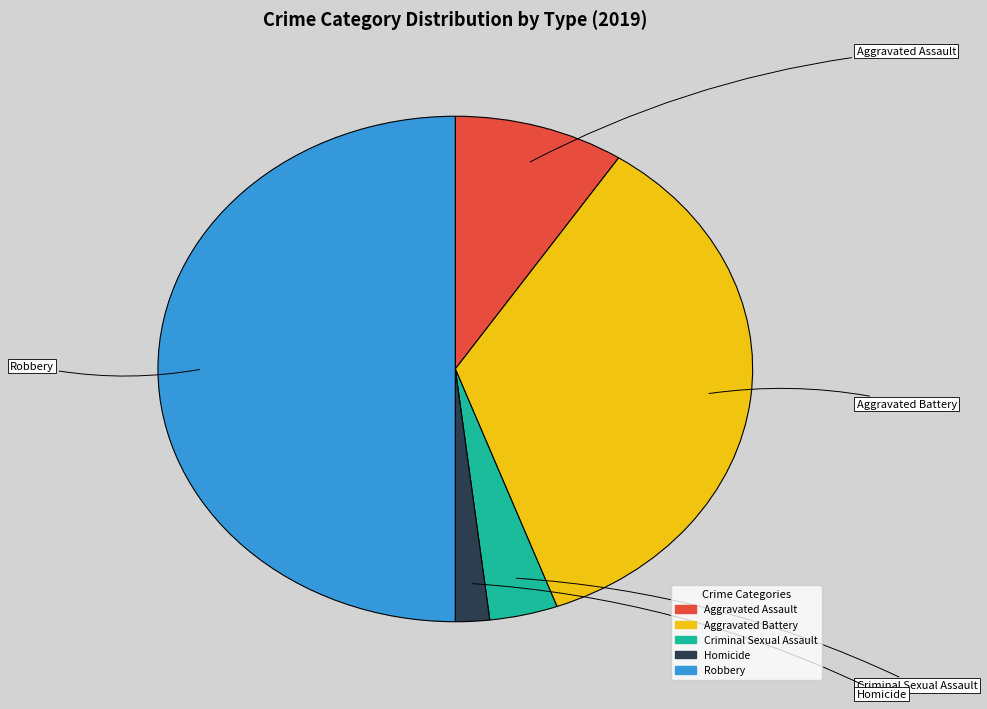

Combined, what portion of the pie is Robbery and Aggravated Assault?

59.3%